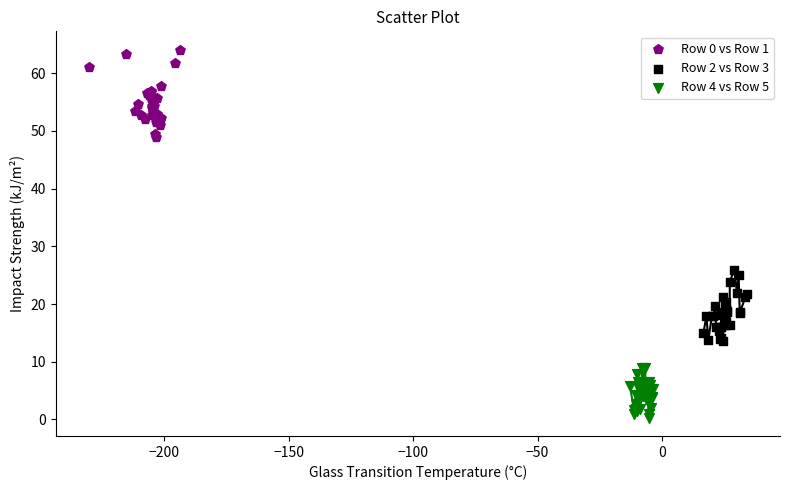

Which series contains the highest Y value?

Row 0 vs Row 1